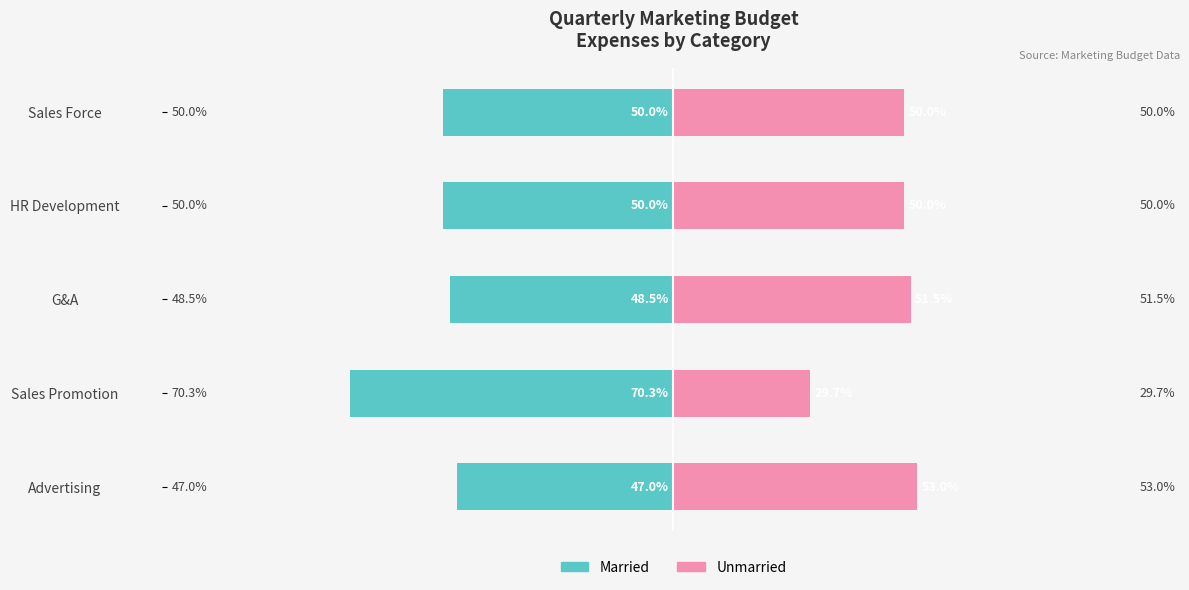

How many data points in Unmarried are less than 50?

1